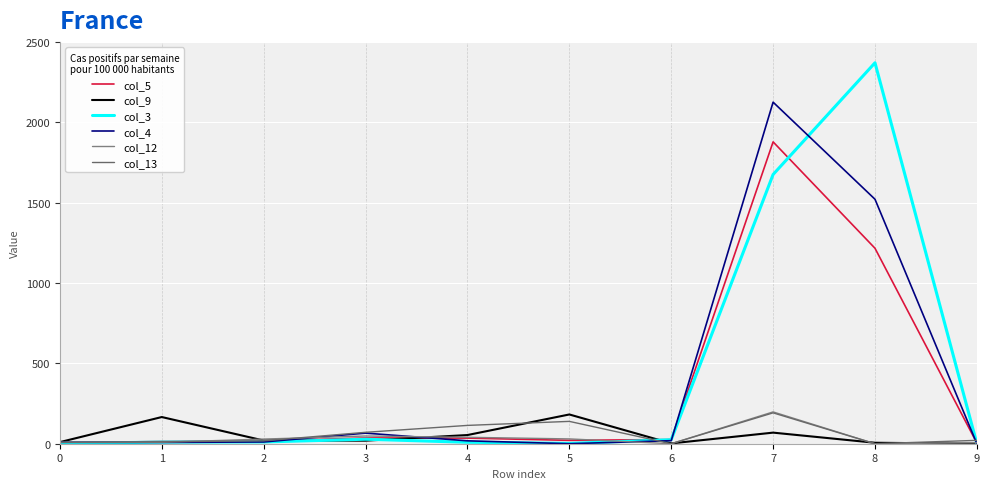

How many lines are shown in the chart?

6